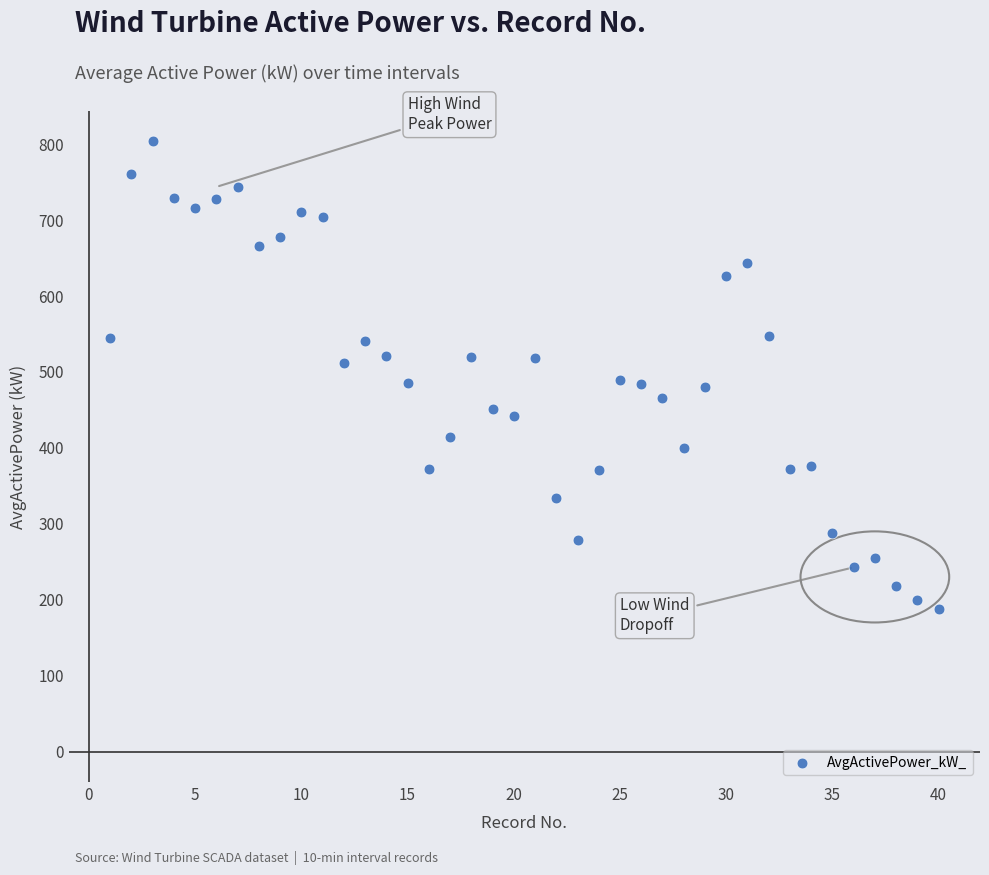

What is the range of X values (max minus min)?

39.0